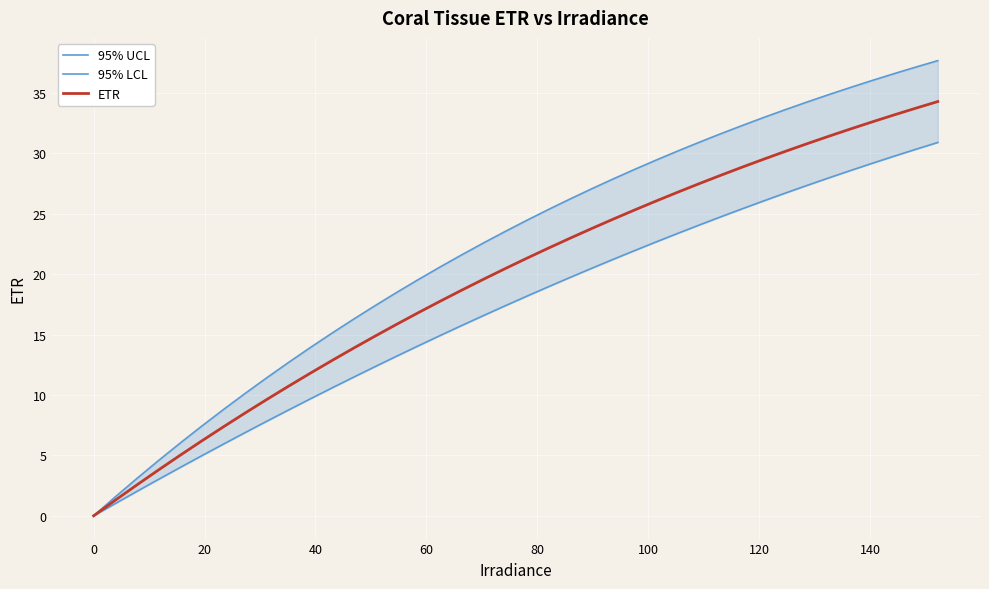

What is the highest value of the ETR series?

34.3